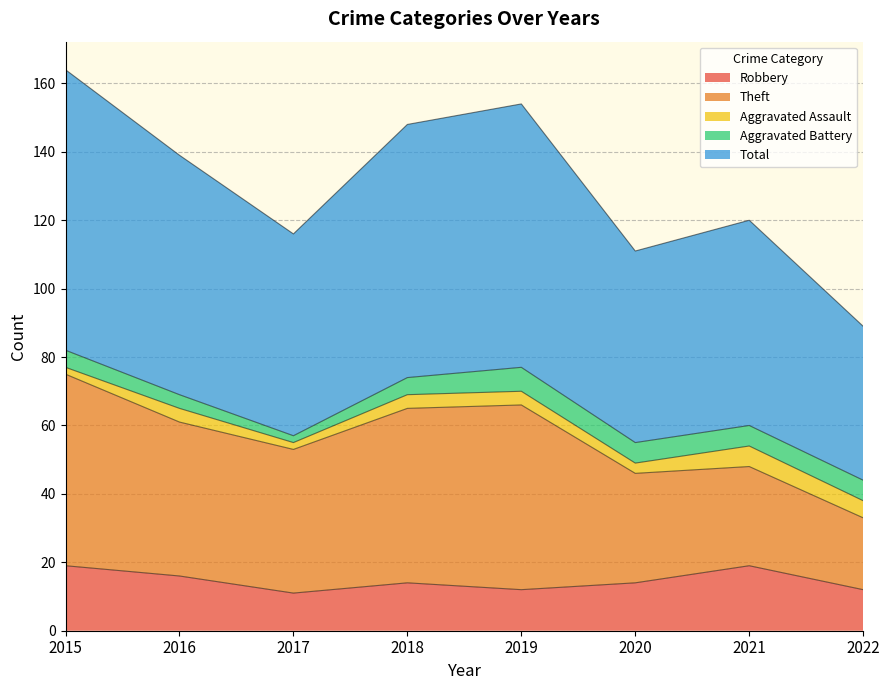

Does the chart display data point markers on the line(s)?

No